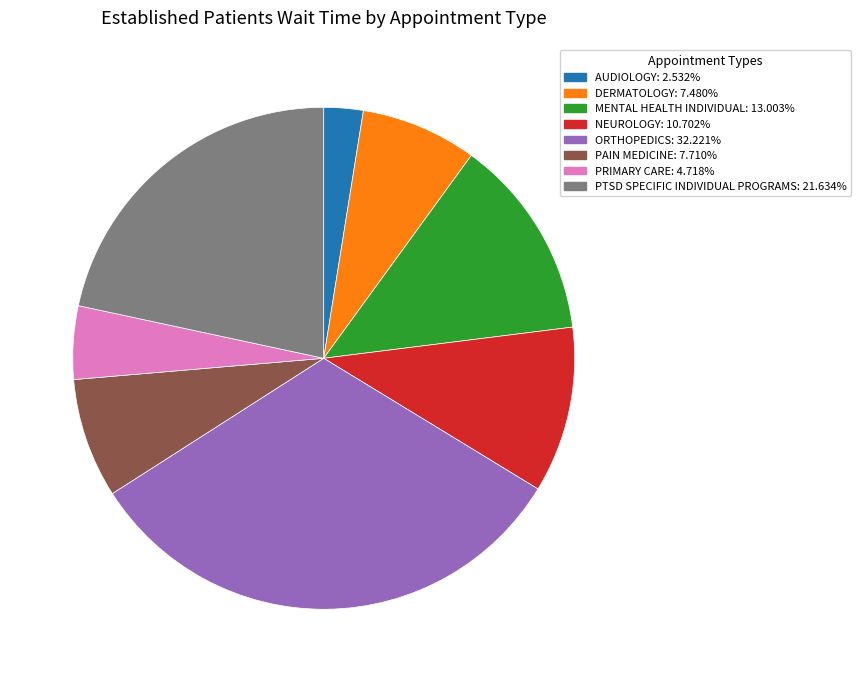

True or false: ORTHOPEDICS accounts for 32% of the total.

True